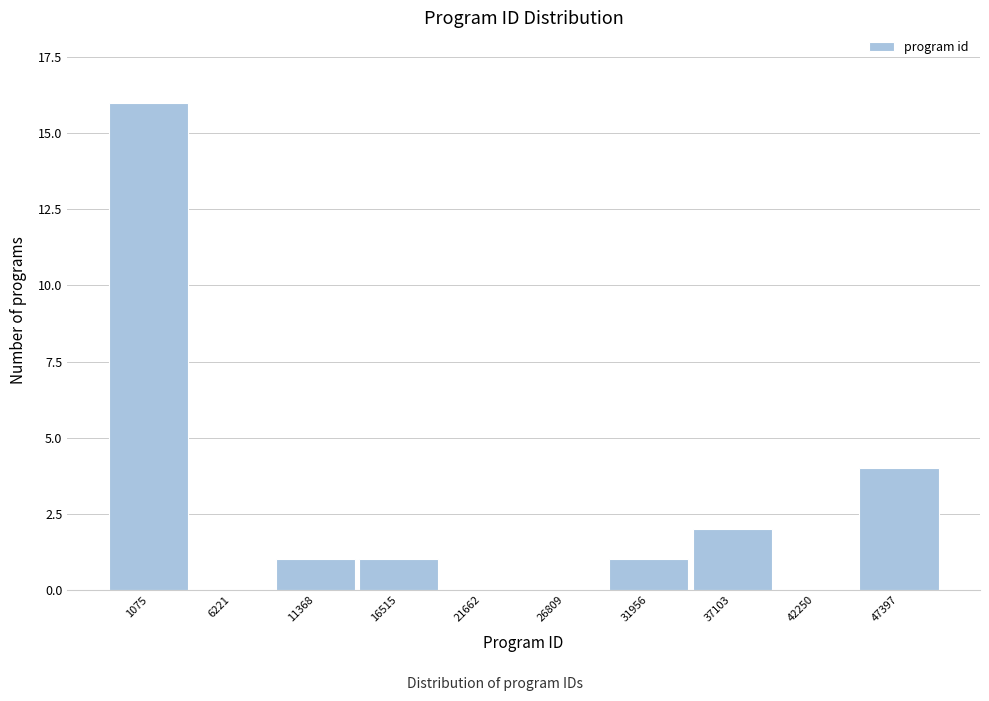

Reading left to right, what are all the values shown in this chart?

1075=16	6221=0	11368=1	16515=1	21662=0	26809=0	31956=1	37103=2	42250=0	47397=4